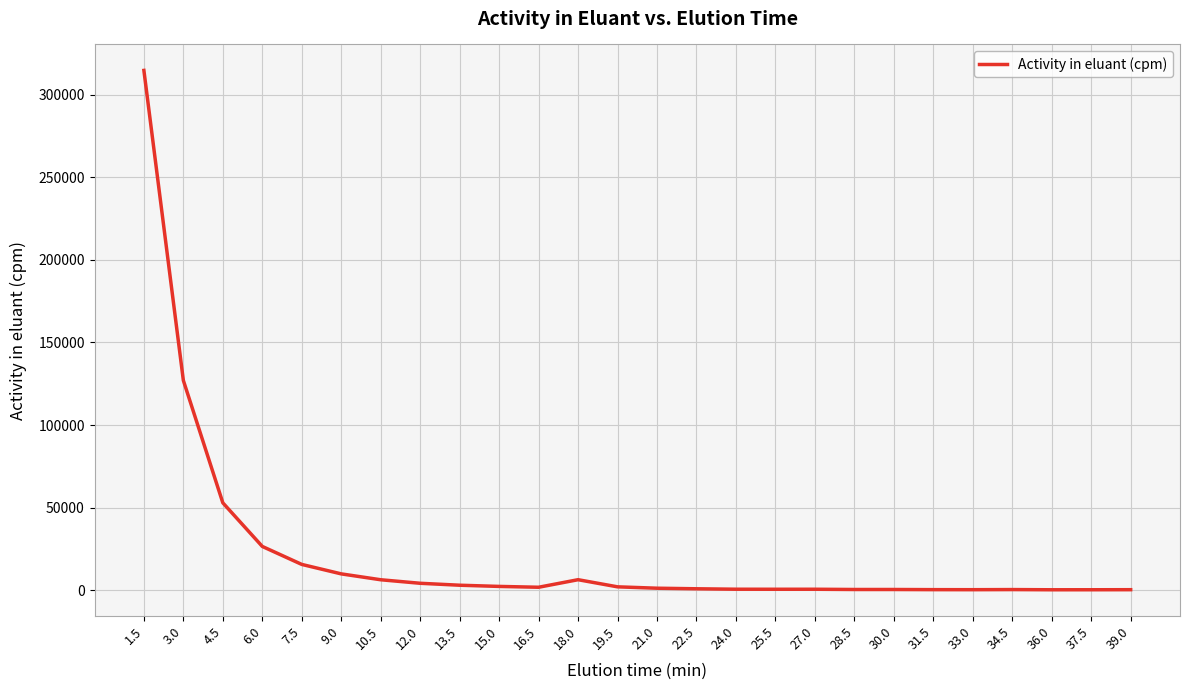

What is the average value?

22318.5